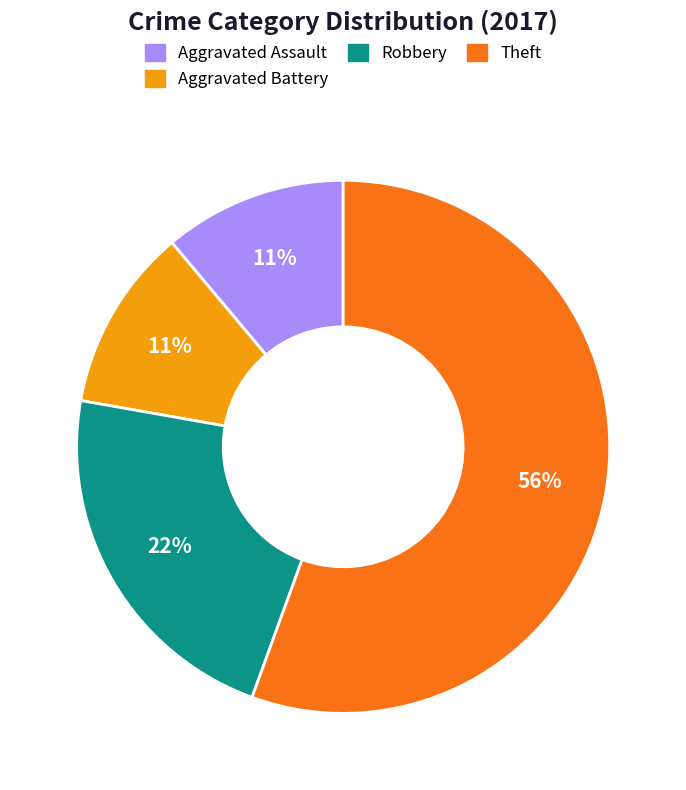

Count the number of slices in the pie.

4